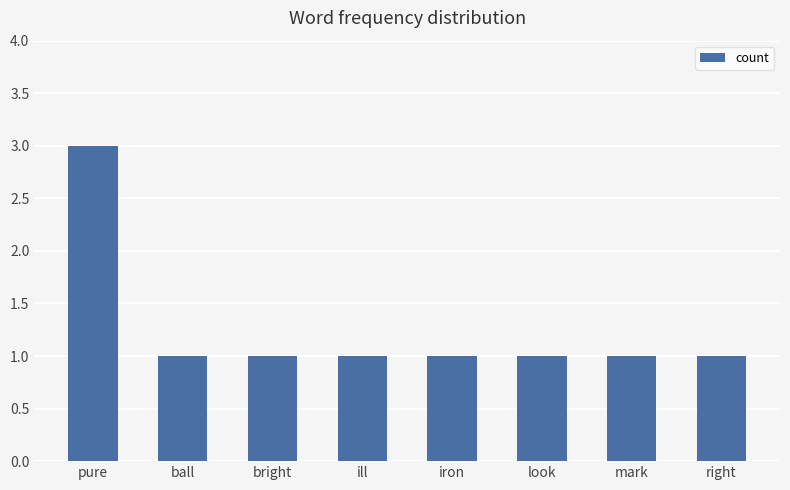

What is the sum of the values at iron and mark?

2